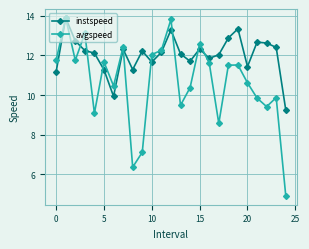

At how many categories does at least one series exceed 8?

25